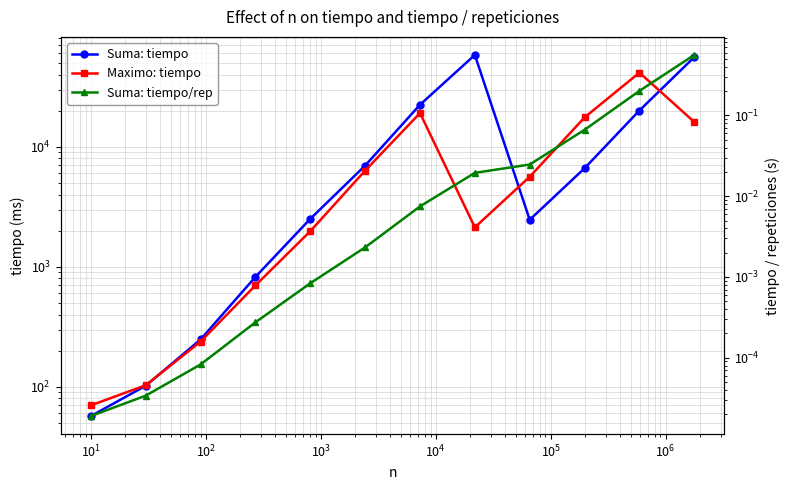

Rank the series by their maximum value, from lowest to highest.

Suma: tiempo/rep, Maximo: tiempo, Suma: tiempo